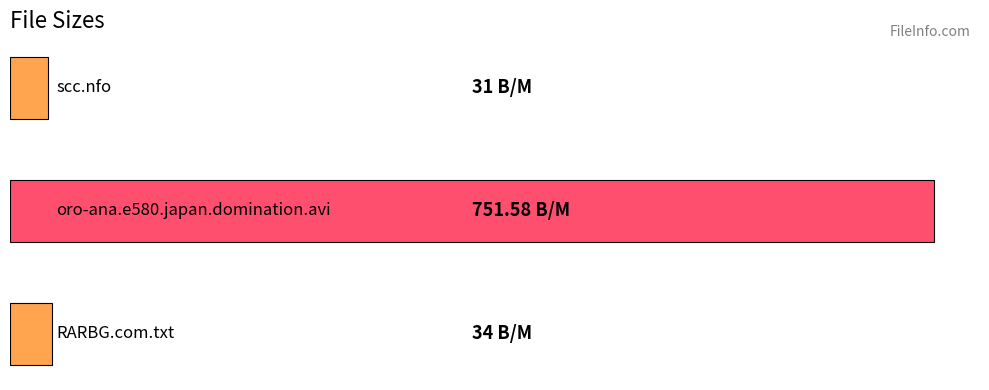

Are the bars grouped side by side (vs. stacked)?

No